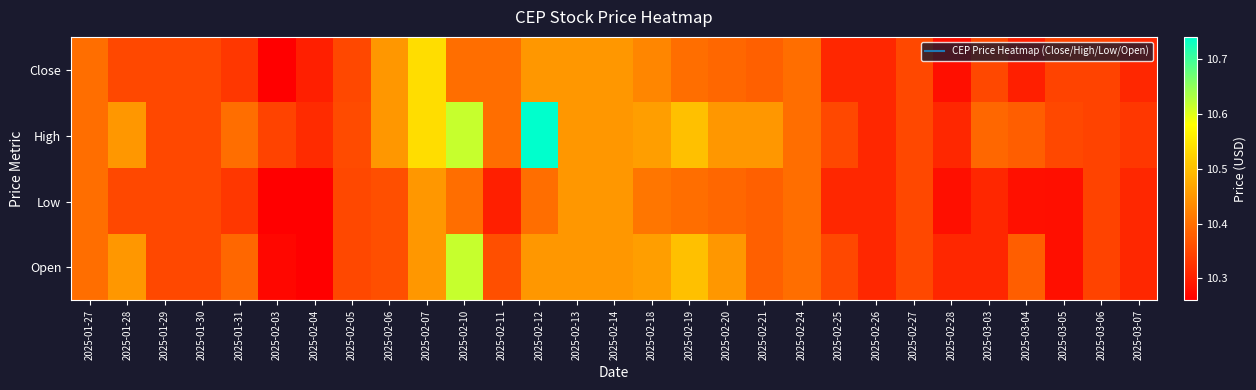

Reading left to right, extract all data points from this chart.

Close: 2025-01-27=10.4	2025-01-28=10.4	2025-01-29=10.4	2025-01-30=10.4	2025-01-31=10.3	2025-02-03=10.3	2025-02-04=10.3	2025-02-05=10.4	2025-02-06=10.4	2025-02-07=10.5	2025-02-10=10.4	2025-02-11=10.4	2025-02-12=10.4	2025-02-13=10.4	2025-02-14=10.4	2025-02-18=10.4	2025-02-19=10.4	2025-02-20=10.4	2025-02-21=10.4	2025-02-24=10.4	2025-02-25=10.3	2025-02-26=10.3	2025-02-27=10.4	2025-02-28=10.3	2025-03-03=10.4	2025-03-04=10.3	2025-03-05=10.3	2025-03-06=10.3	2025-03-07=10.3
High: 2025-01-27=10.4	2025-01-28=10.4	2025-01-29=10.4	2025-01-30=10.4	2025-01-31=10.4	2025-02-03=10.3	2025-02-04=10.3	2025-02-05=10.4	2025-02-06=10.4	2025-02-07=10.5	2025-02-10=10.6	2025-02-11=10.4	2025-02-12=10.7	2025-02-13=10.4	2025-02-14=10.4	2025-02-18=10.5	2025-02-19=10.5	2025-02-20=10.4	2025-02-21=10.4	2025-02-24=10.4	2025-02-25=10.4	2025-02-26=10.3	2025-02-27=10.4	2025-02-28=10.3	2025-03-03=10.4	2025-03-04=10.4	2025-03-05=10.4	2025-03-06=10.3	2025-03-07=10.3
Low: 2025-01-27=10.4	2025-01-28=10.4	2025-01-29=10.4	2025-01-30=10.4	2025-01-31=10.3	2025-02-03=10.3	2025-02-04=10.3	2025-02-05=10.4	2025-02-06=10.4	2025-02-07=10.4	2025-02-10=10.4	2025-02-11=10.3	2025-02-12=10.4	2025-02-13=10.4	2025-02-14=10.4	2025-02-18=10.4	2025-02-19=10.4	2025-02-20=10.4	2025-02-21=10.4	2025-02-24=10.4	2025-02-25=10.3	2025-02-26=10.3	2025-02-27=10.4	2025-02-28=10.3	2025-03-03=10.3	2025-03-04=10.3	2025-03-05=10.3	2025-03-06=10.3	2025-03-07=10.3
Open: 2025-01-27=10.4	2025-01-28=10.4	2025-01-29=10.4	2025-01-30=10.4	2025-01-31=10.4	2025-02-03=10.3	2025-02-04=10.3	2025-02-05=10.4	2025-02-06=10.4	2025-02-07=10.4	2025-02-10=10.6	2025-02-11=10.4	2025-02-12=10.4	2025-02-13=10.4	2025-02-14=10.4	2025-02-18=10.5	2025-02-19=10.5	2025-02-20=10.4	2025-02-21=10.4	2025-02-24=10.4	2025-02-25=10.4	2025-02-26=10.3	2025-02-27=10.4	2025-02-28=10.3	2025-03-03=10.3	2025-03-04=10.4	2025-03-05=10.3	2025-03-06=10.3	2025-03-07=10.3